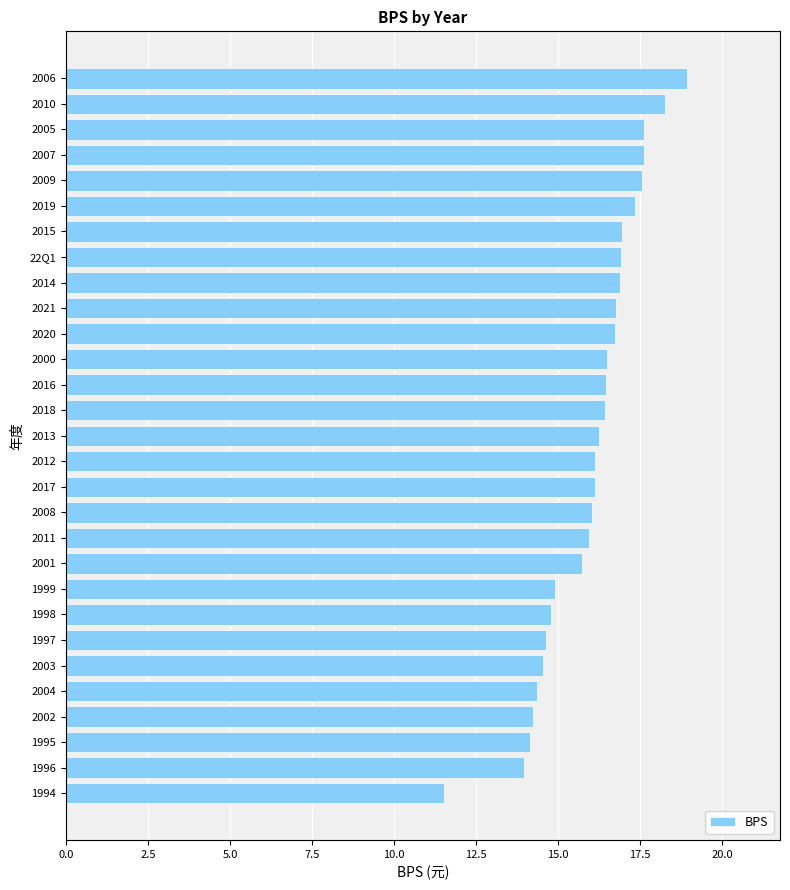

True or false: the data shows 14.9 at 1999.

True